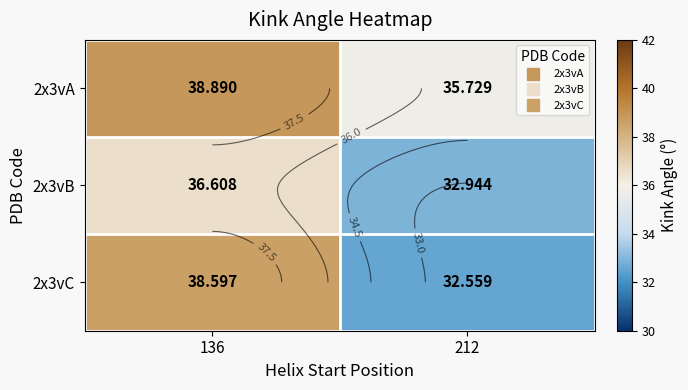

What is the spread (max minus min) of values at 212?

3.2